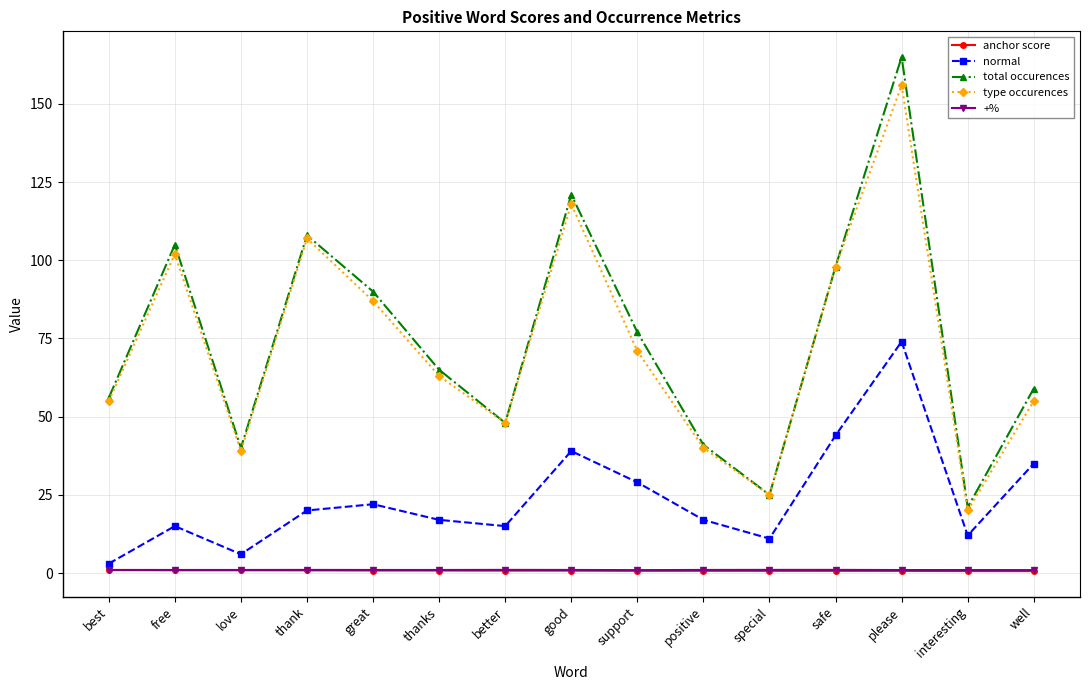

Between free and interesting, which series saw the biggest shift?

total occurences